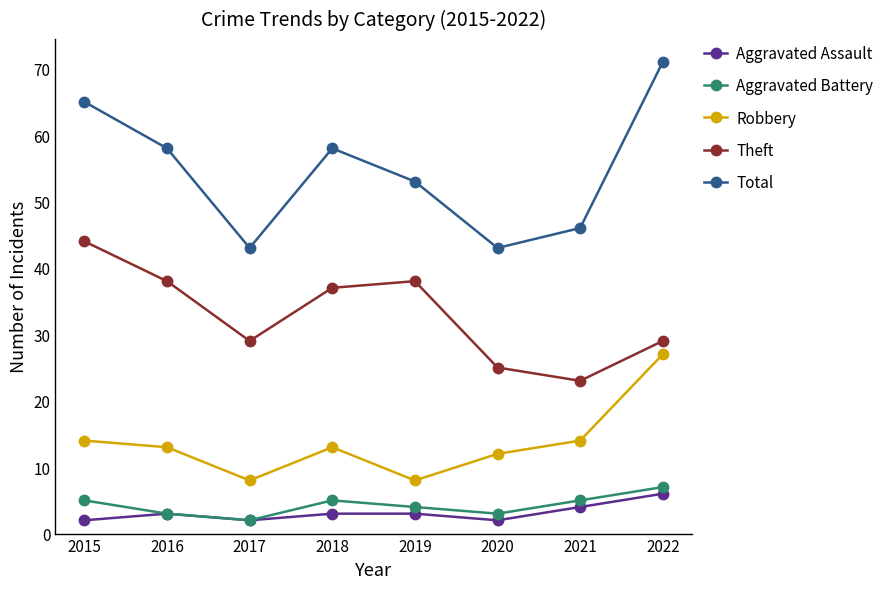

True or false: Aggravated Battery and Theft intersect in this chart.

False